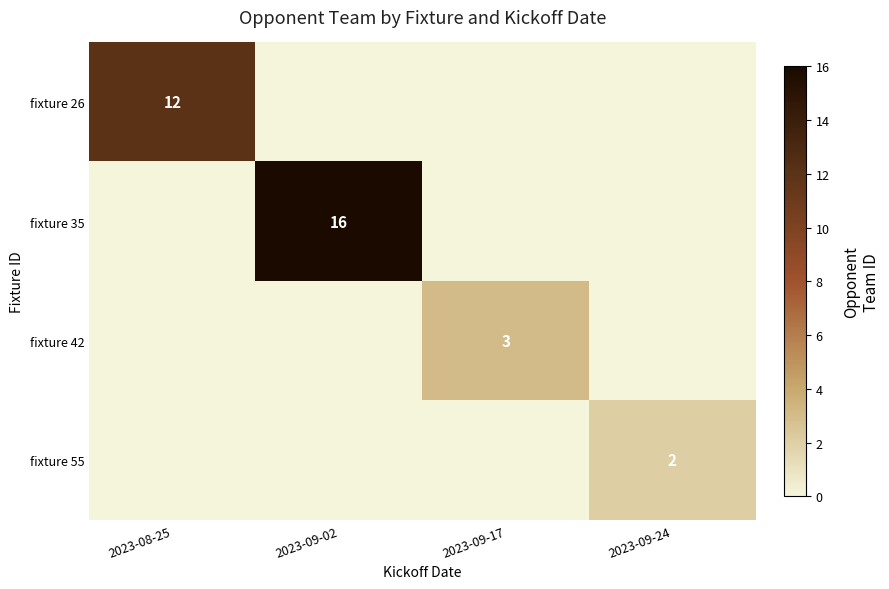

The fixture 35 series shows 16 at 2023-09-02. True or false?

True